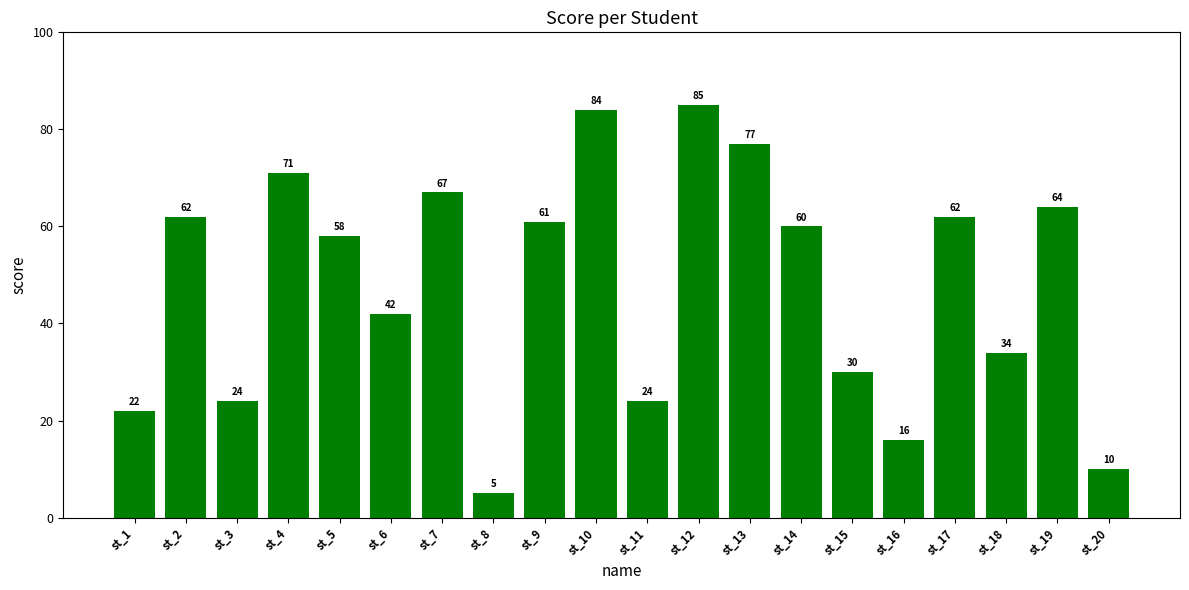

What is the smallest value displayed?

5